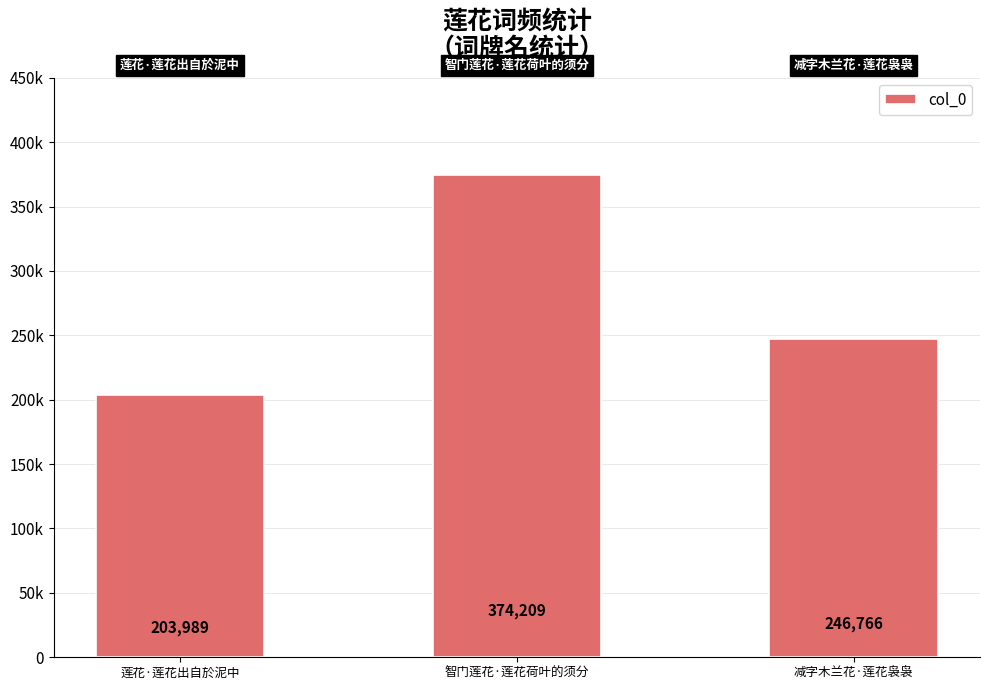

List the labels in order of value, largest first.

智门莲花·莲花荷叶的须分, 减字木兰花·莲花袅袅, 莲花·莲花出自於泥中